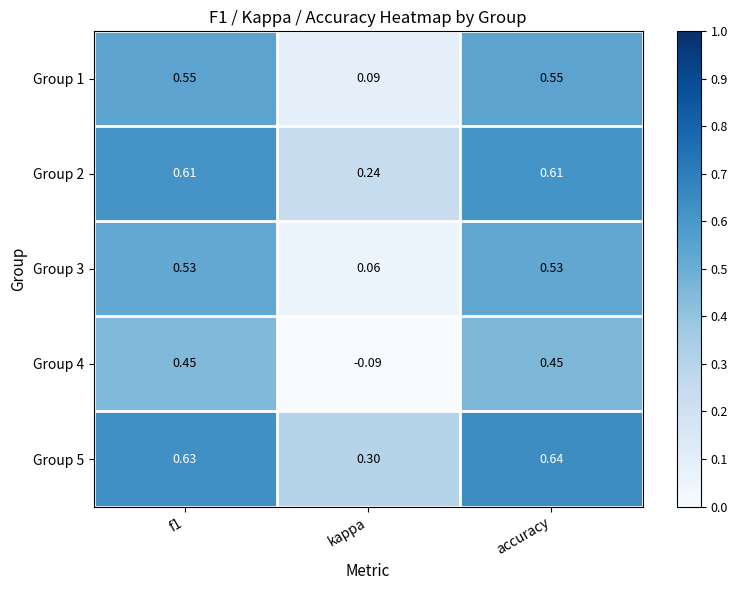

At which category does the chart reach its minimum across all series?

kappa